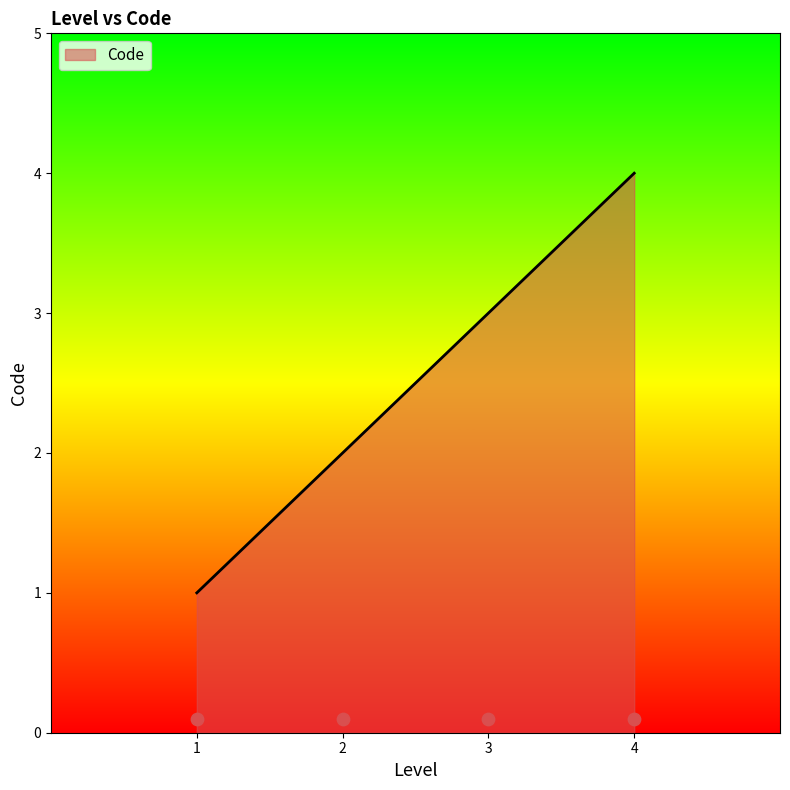

Between 1 and 4, which is larger?

4